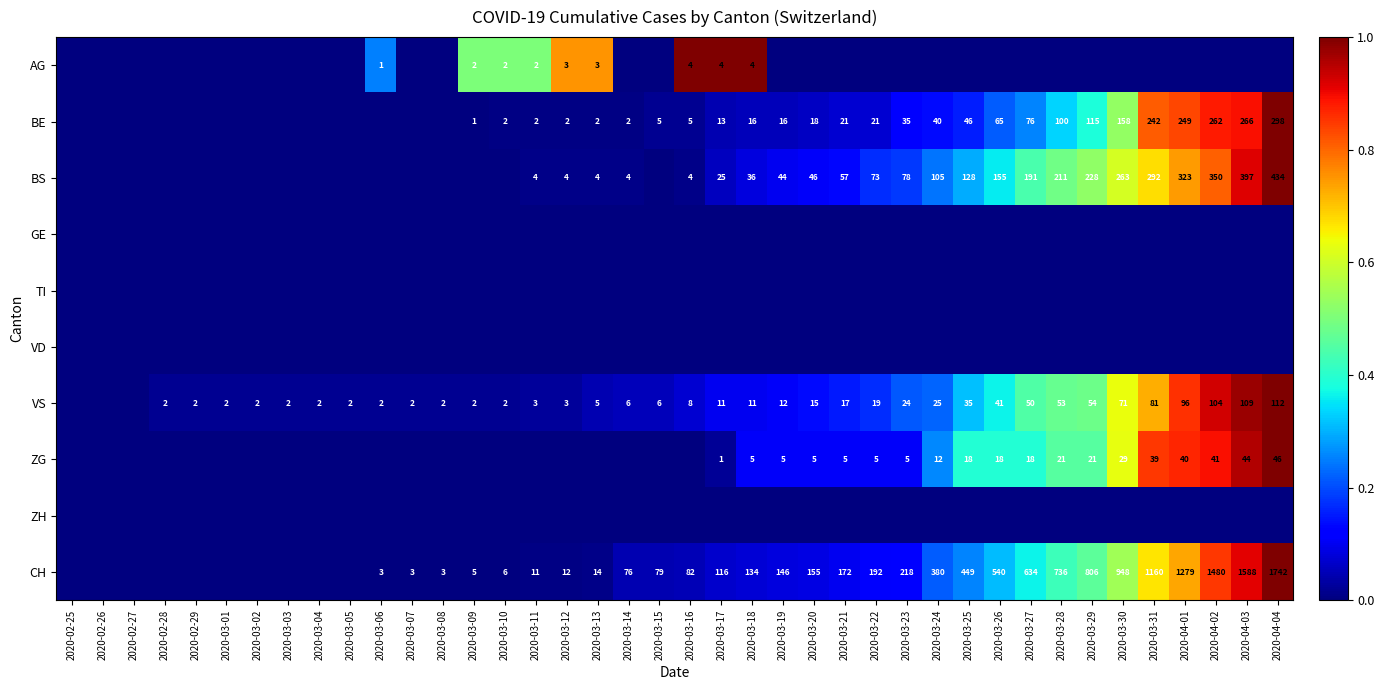

What is the sum of the BS values at 2020-03-12 and 2020-04-01?

327